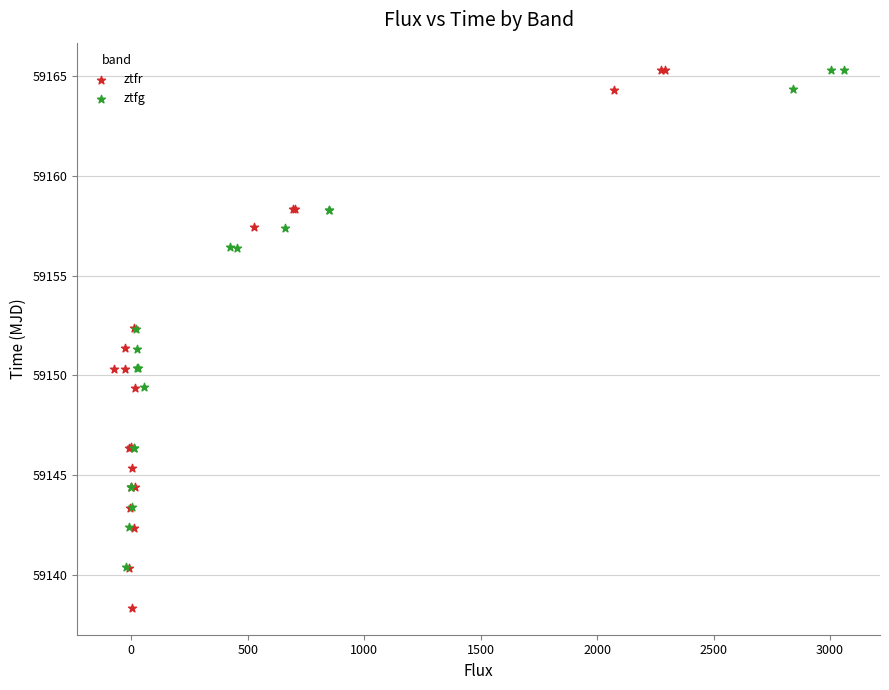

Which series contains the lowest Y value?

ztfr